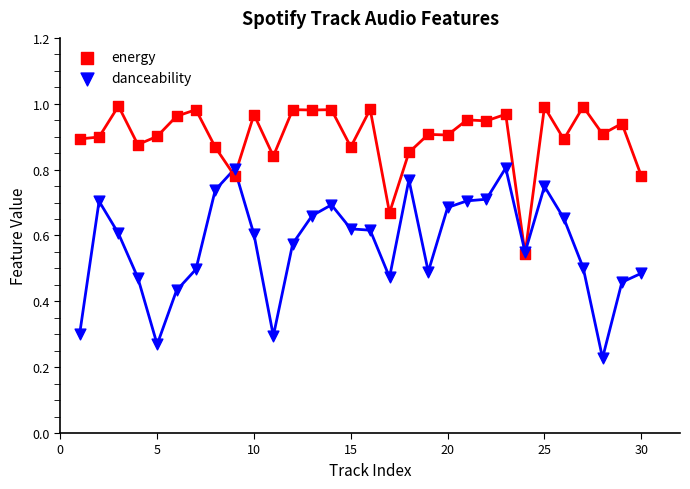

Which series has the largest total across all categories?

energy